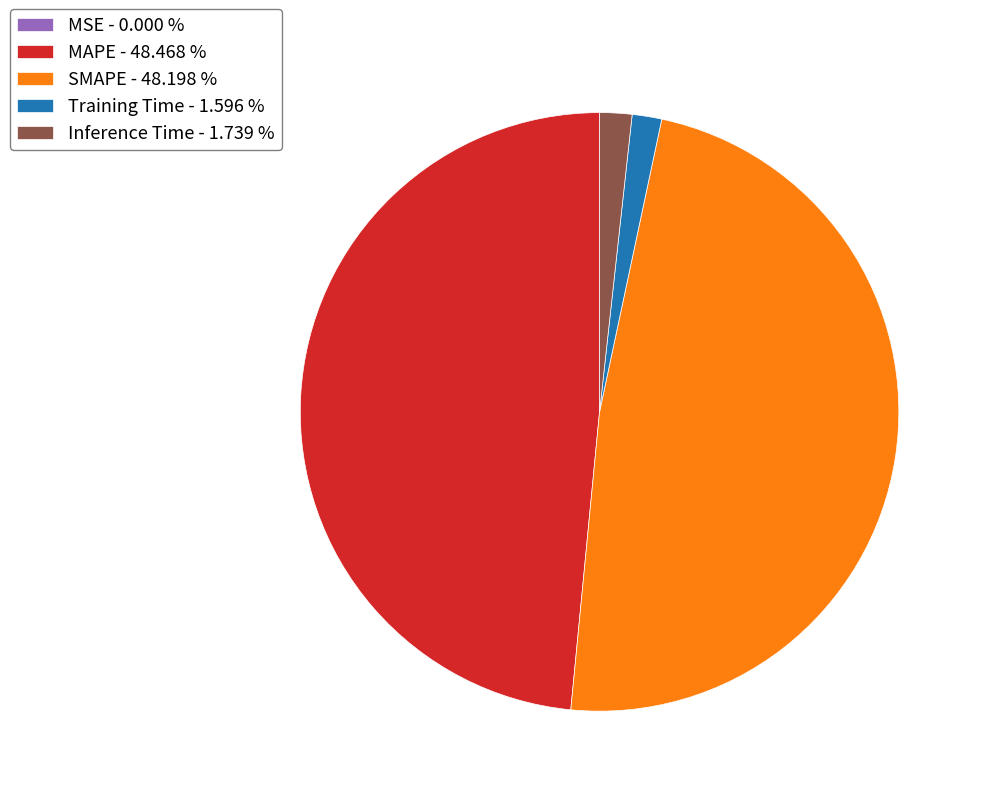

Is the sum of Training Time - 1.596 % and Inference Time - 1.739 % greater than half?

No